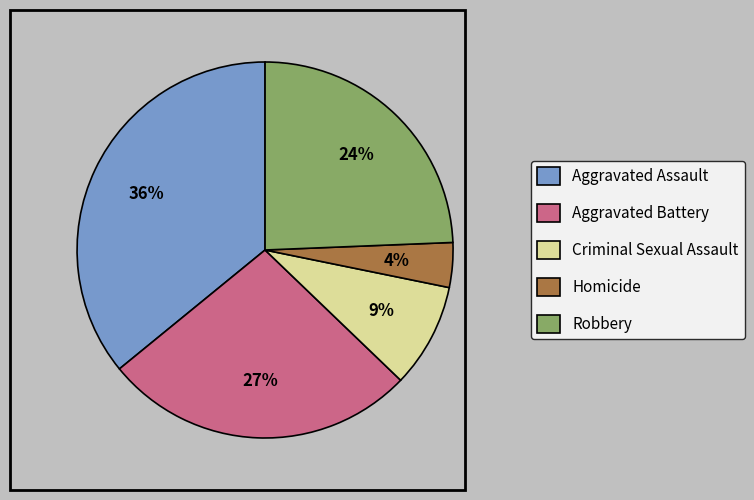

Which slice is the smallest?

Homicide